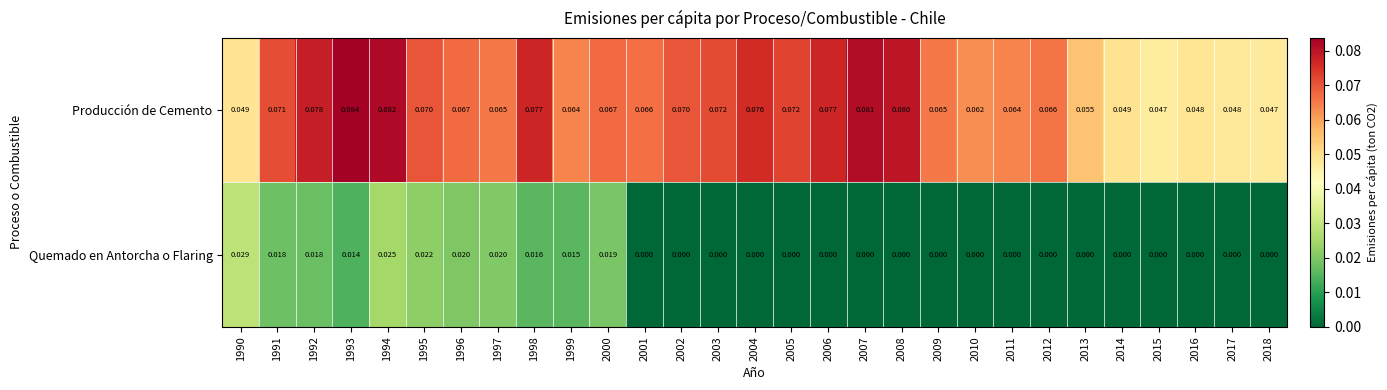

How many distinct data groups are displayed?

2